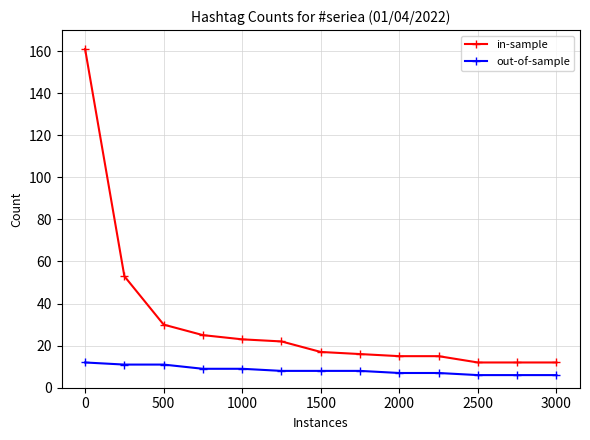

Which series has the largest total across all categories?

in-sample